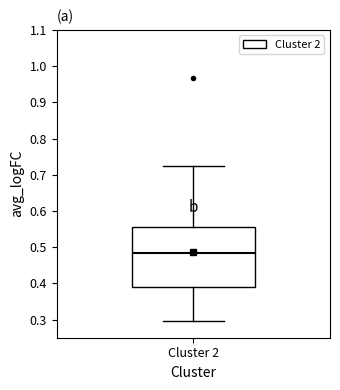

Read this box plot against the y-axis: the position of the median line, the range covered by the box, and the ends of both whiskers. The values are not printed on the chart, so give them approximately, as read against the axis.

median 0.48, box 0.39 to 0.56, whiskers 0.29 to 0.72